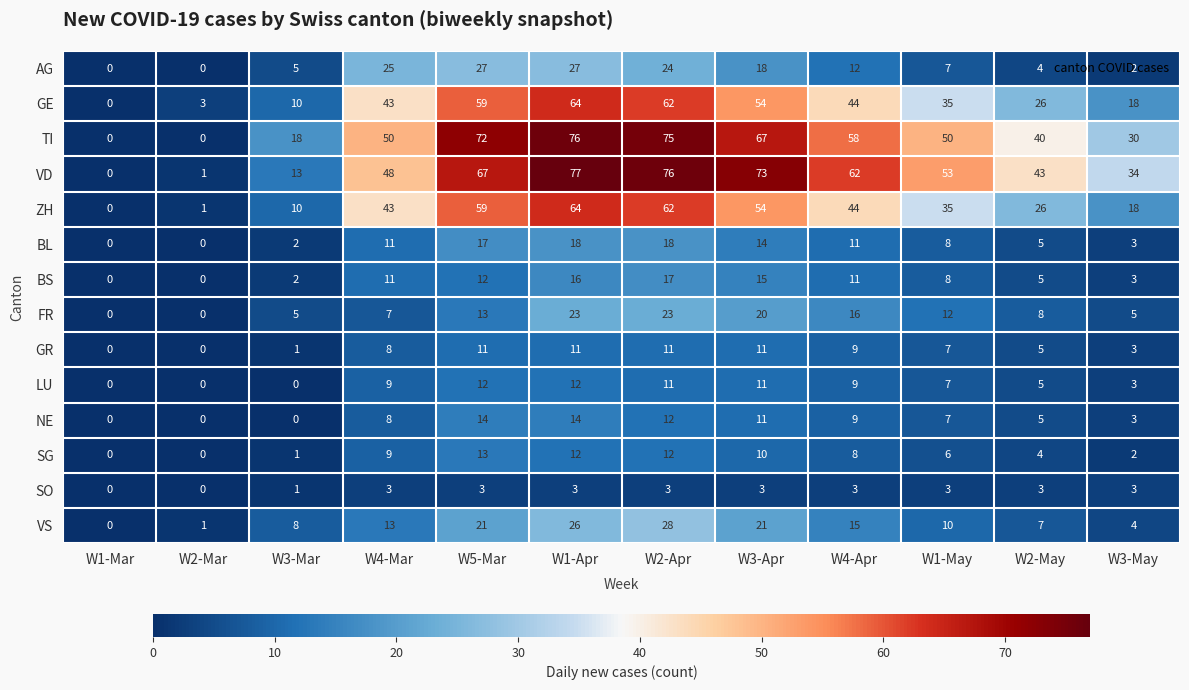

What is the difference between the second highest and minimum values in the BL series?

18